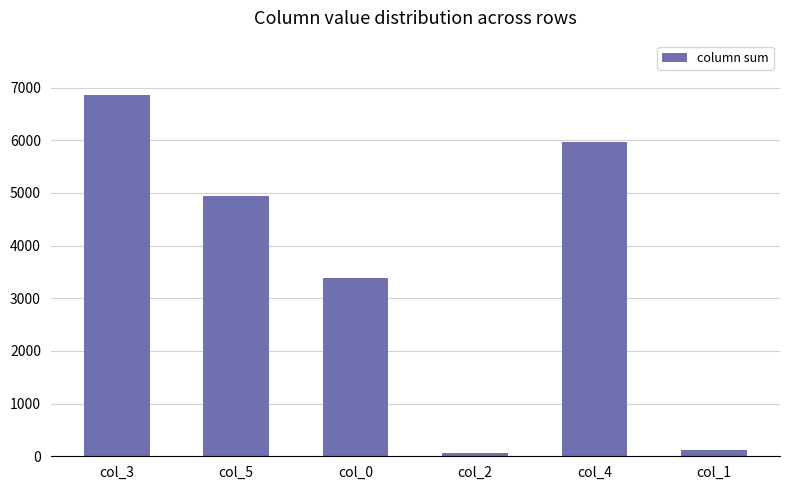

Reading left to right, what are all the values shown in this chart?

col_3=6860	col_5=4935	col_0=3386	col_2=69	col_4=5974	col_1=115